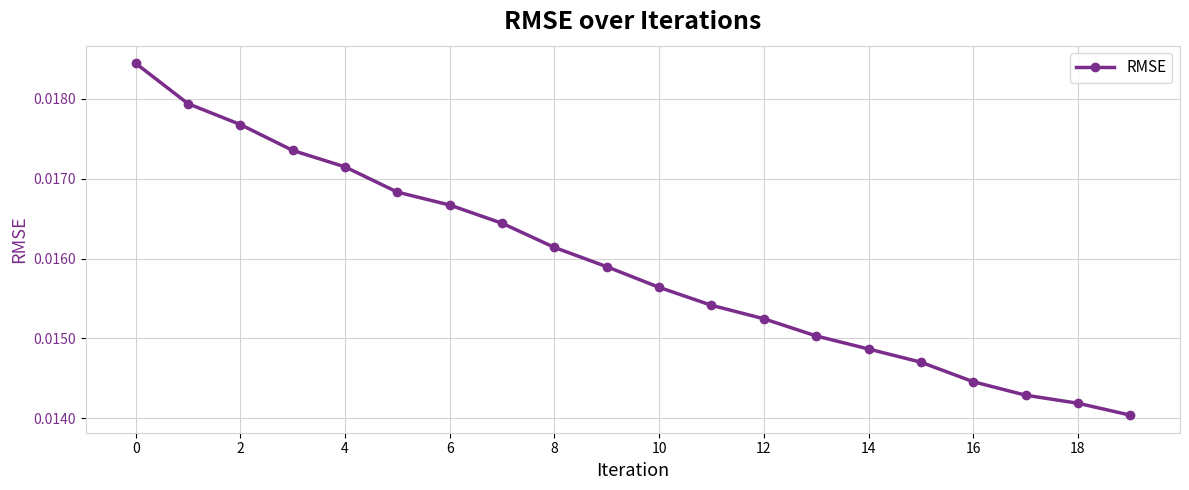

Count the values in the range 0 to 1.

20